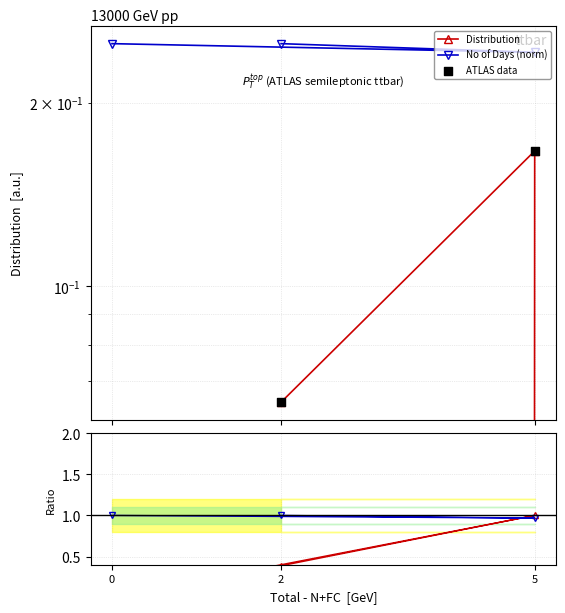

At how many categories does at least one series exceed 0?

3